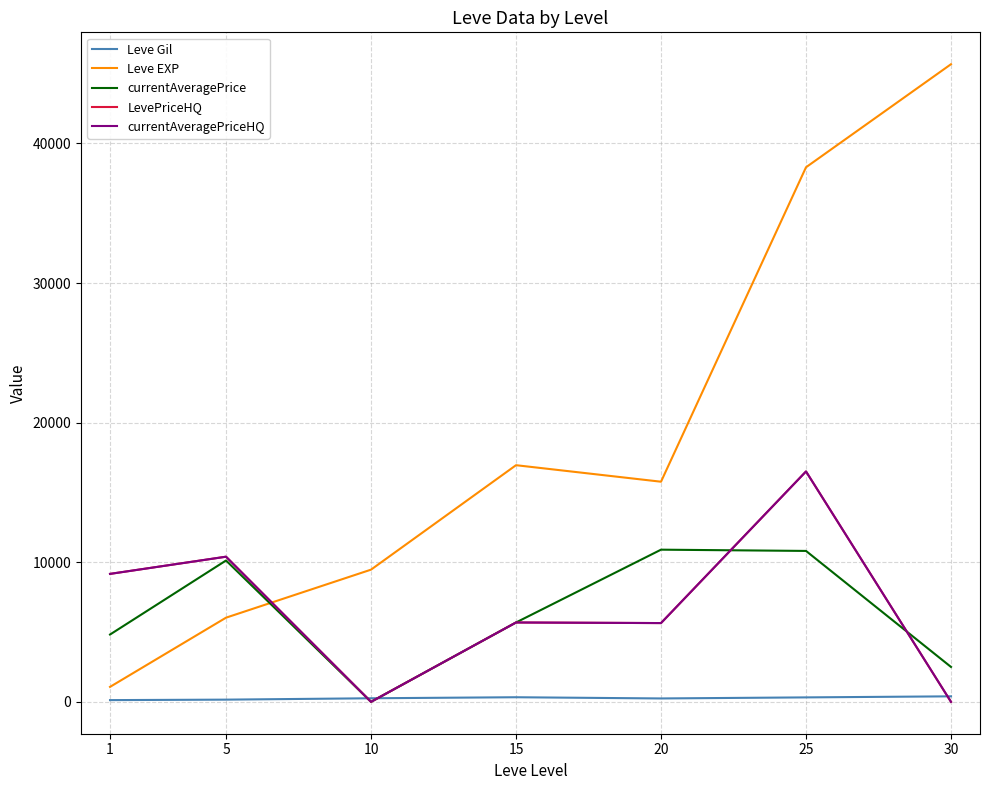

What is the value of the LevePriceHQ point at the 6th from the left?

16506.2